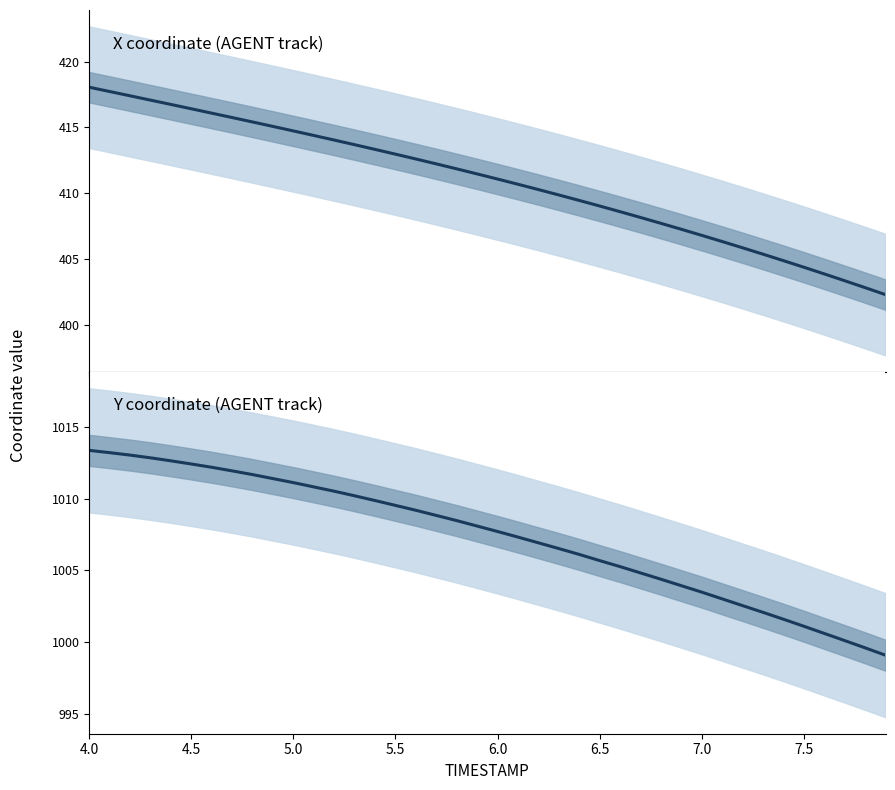

True or false: Y has a value of 252.8 at 22.

False